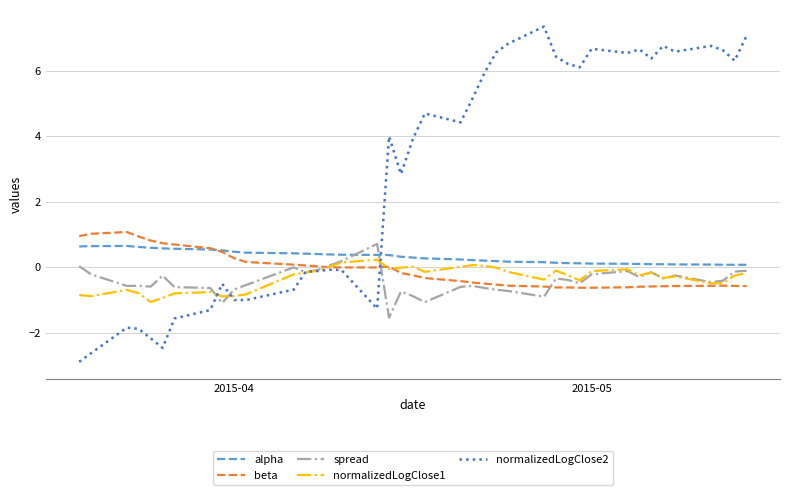

Which series has the largest range (max minus min)?

normalizedLogClose2